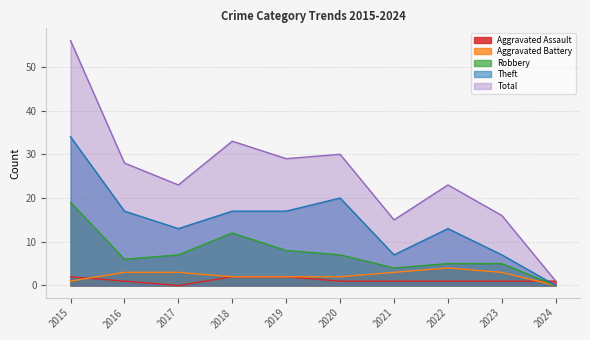

At which label is Theft closest to 17?

2016